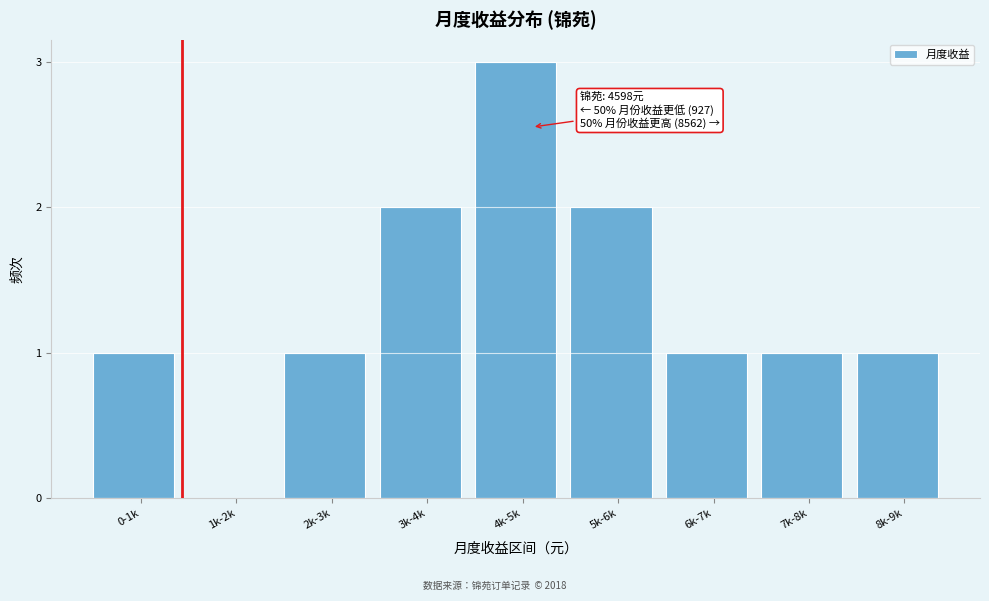

Reading right to left, transcribe all the data shown in this chart.

8k-9k=1	7k-8k=1	6k-7k=1	5k-6k=2	4k-5k=3	3k-4k=2	2k-3k=1	1k-2k=0	0-1k=1